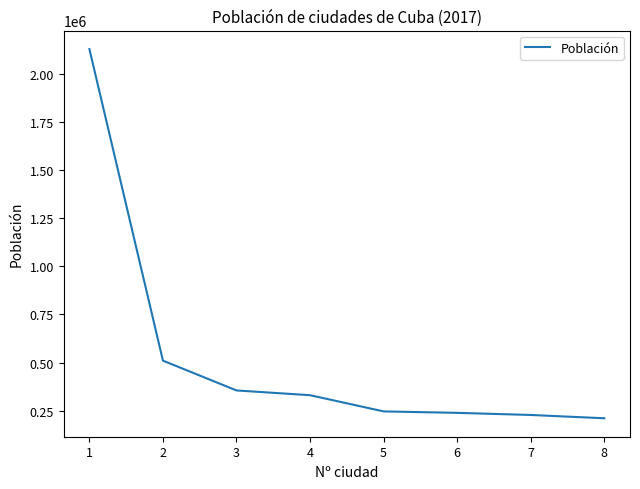

The value at 6 is 369810. True or false?

False